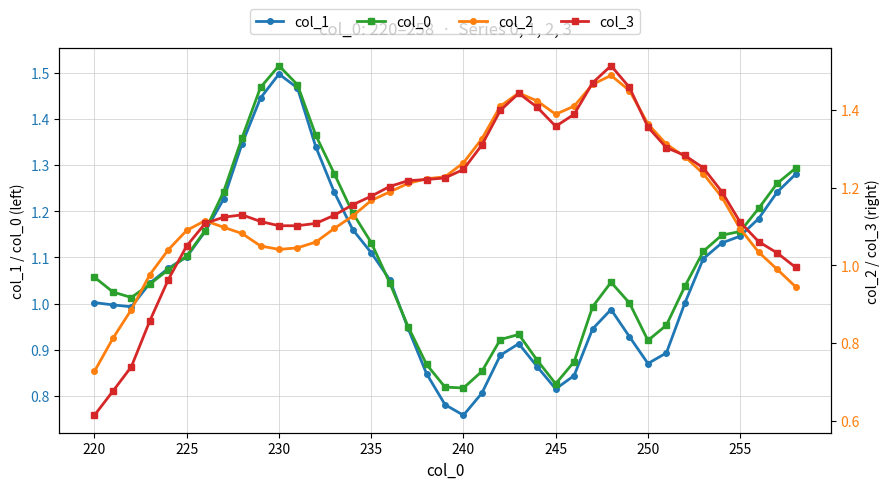

True or false: col_0 has more than 2 points higher than both neighbors.

True